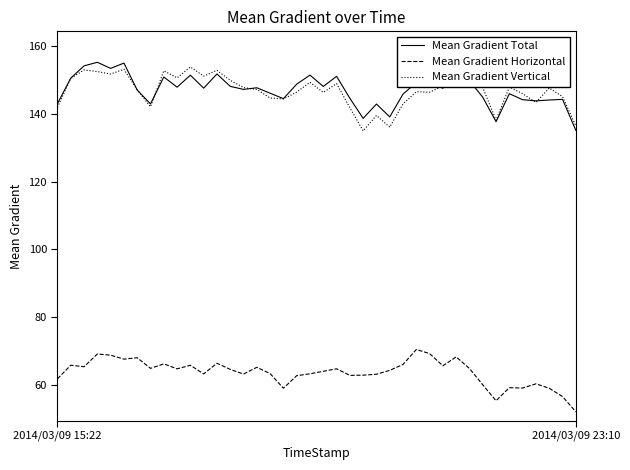

What are all the series names shown in the legend?

Mean Gradient Total, Mean Gradient Horizontal, Mean Gradient Vertical